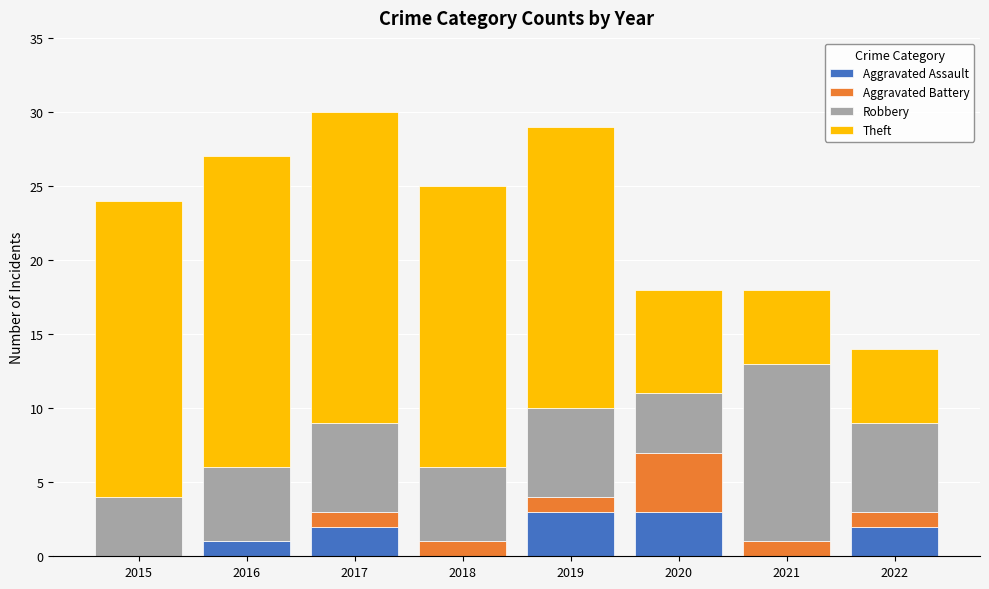

What is the sum of all Aggravated Assault values?

11